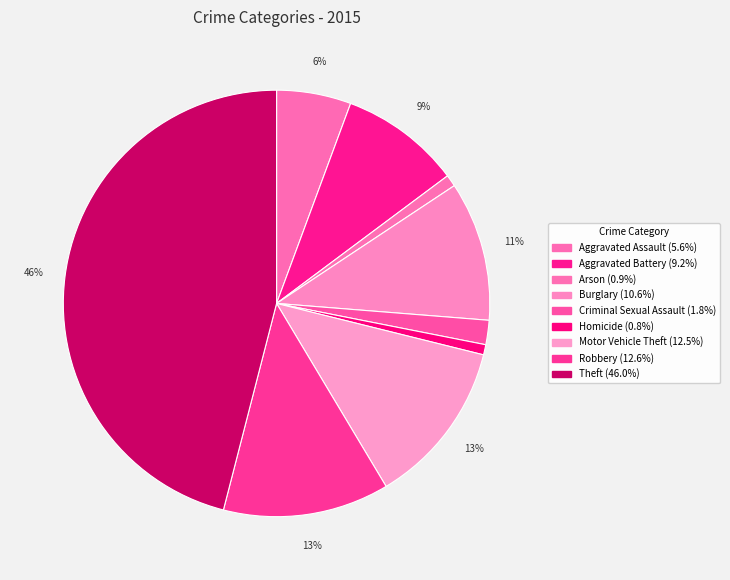

What percentage is the Aggravated Battery slice, to the nearest percent?

9%